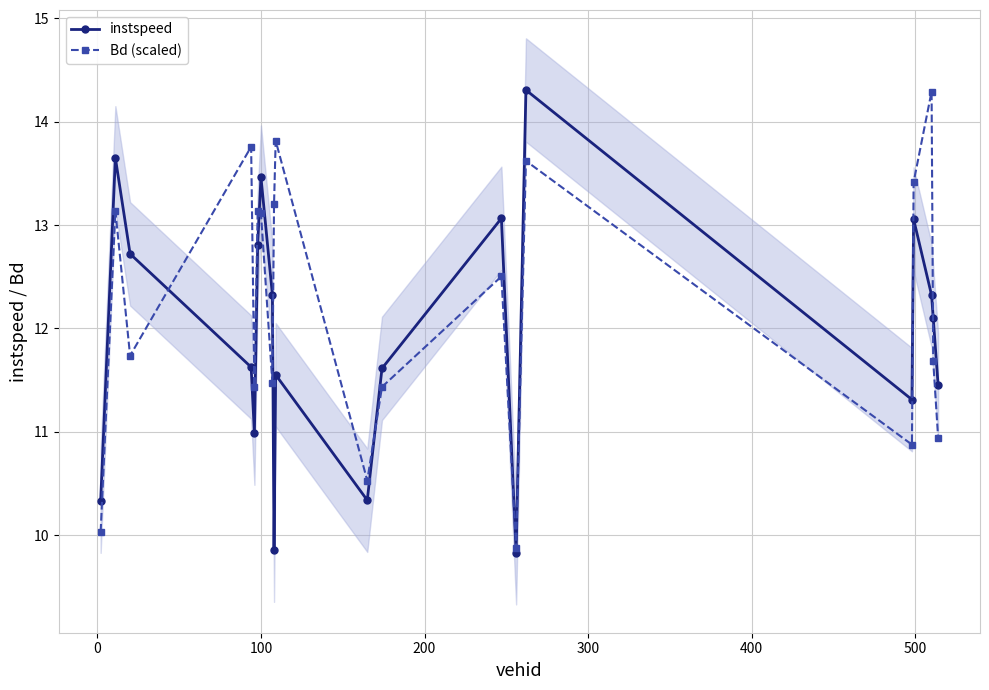

True or false: Bd (scaled) has more than 1 points higher than both neighbors.

True